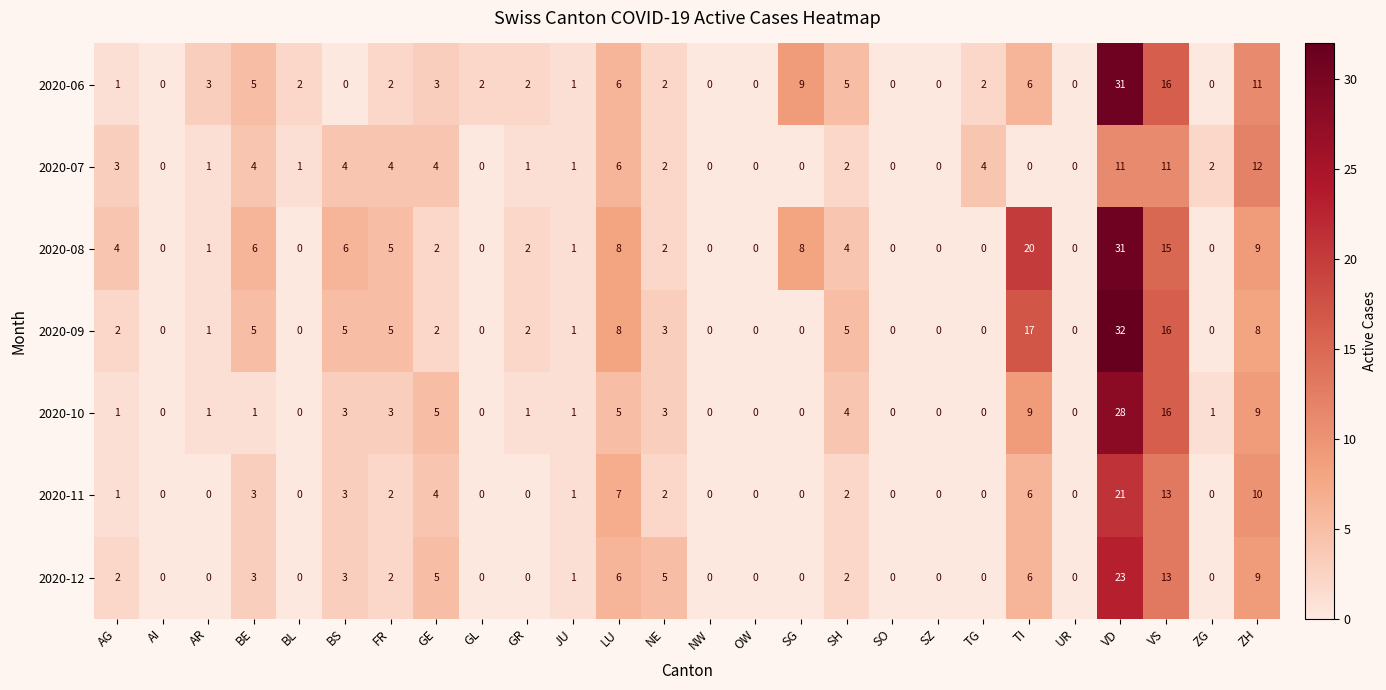

What is the total value across all series at BS?

24